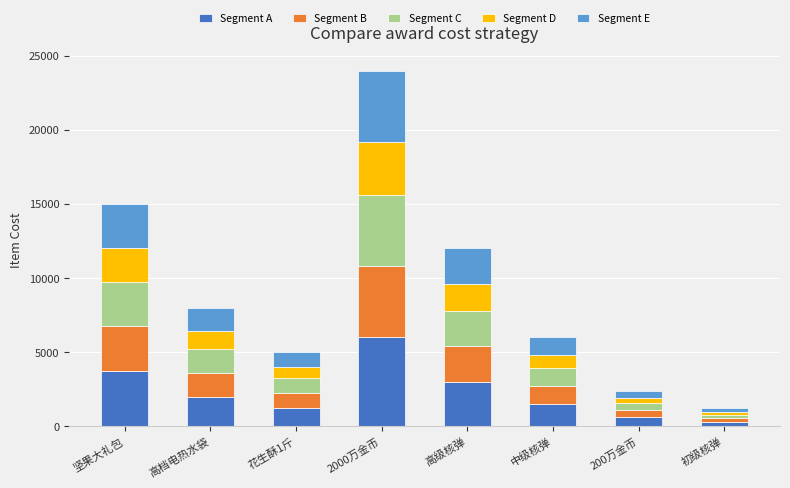

What is the sum of all Segment A values?

18400